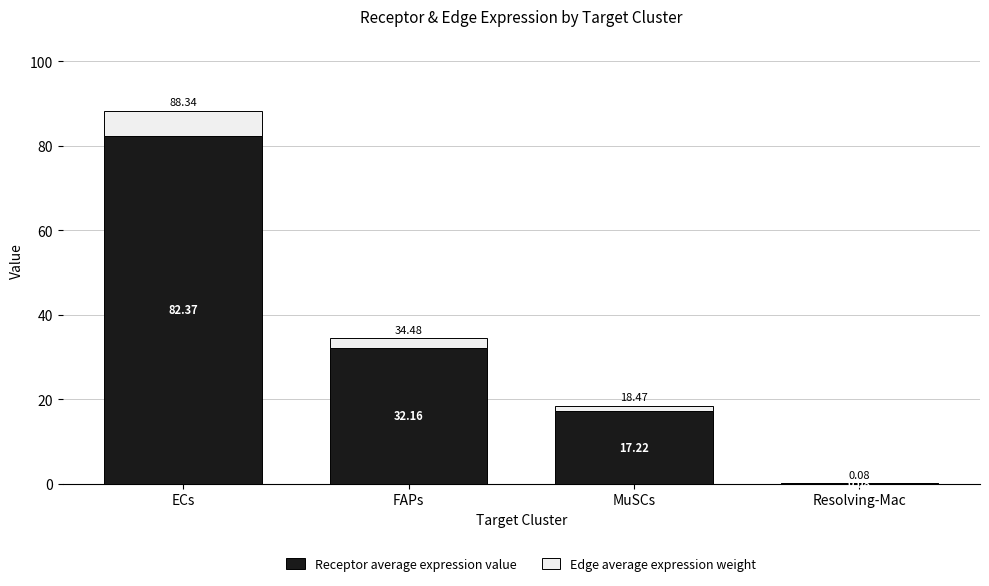

At which category is the sum across all series the highest?

ECs